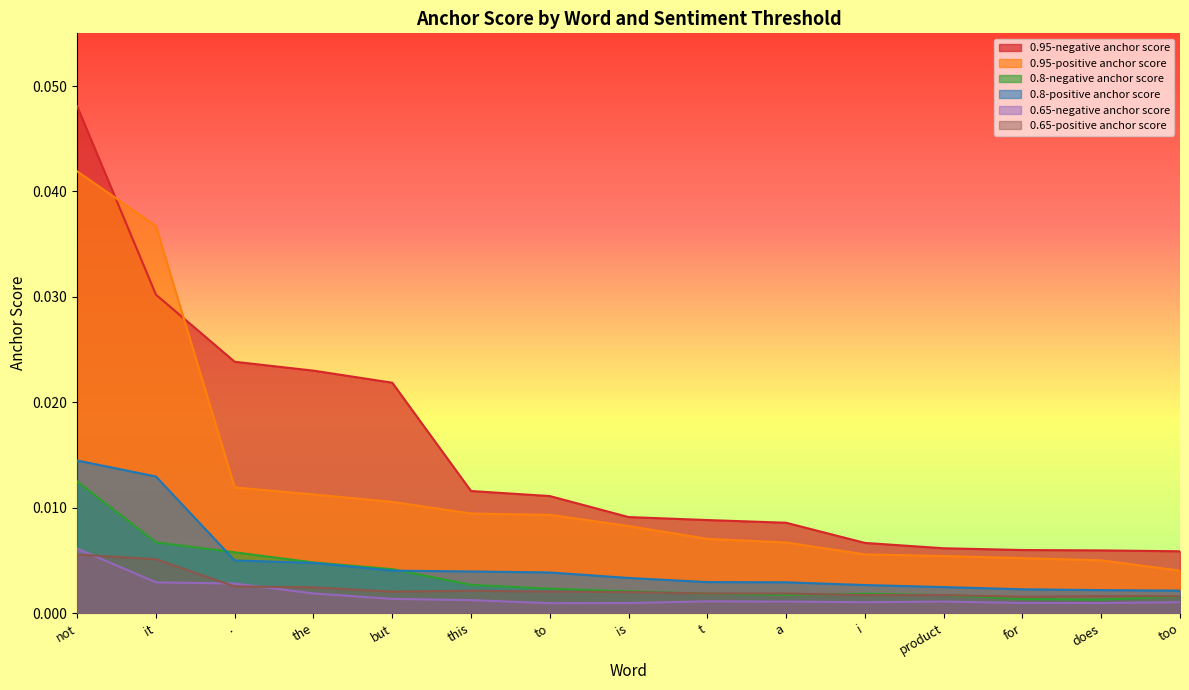

What is the total value across all series at .?

0.1